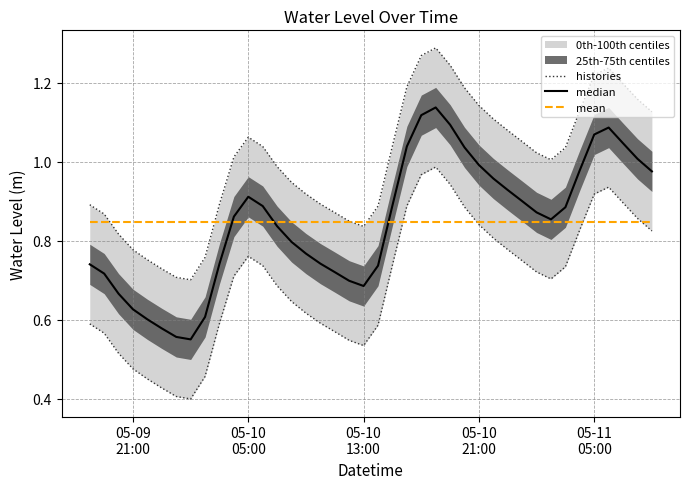

How many interior local peaks does the median series have?

3